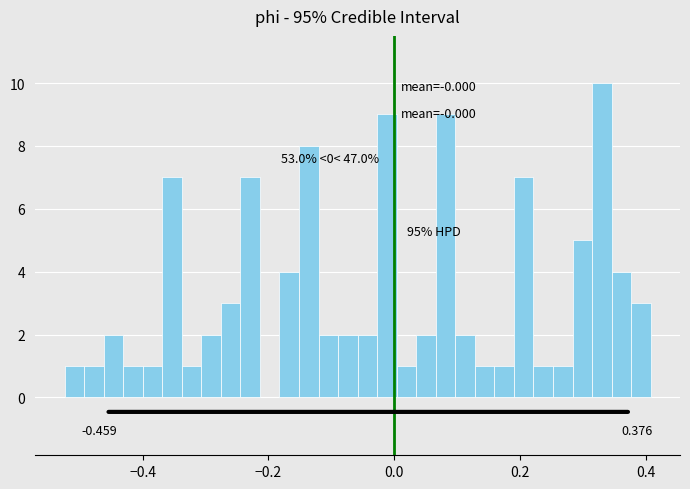

Read against the x-axis, roughly where is the centre of the tallest bar?

0.32